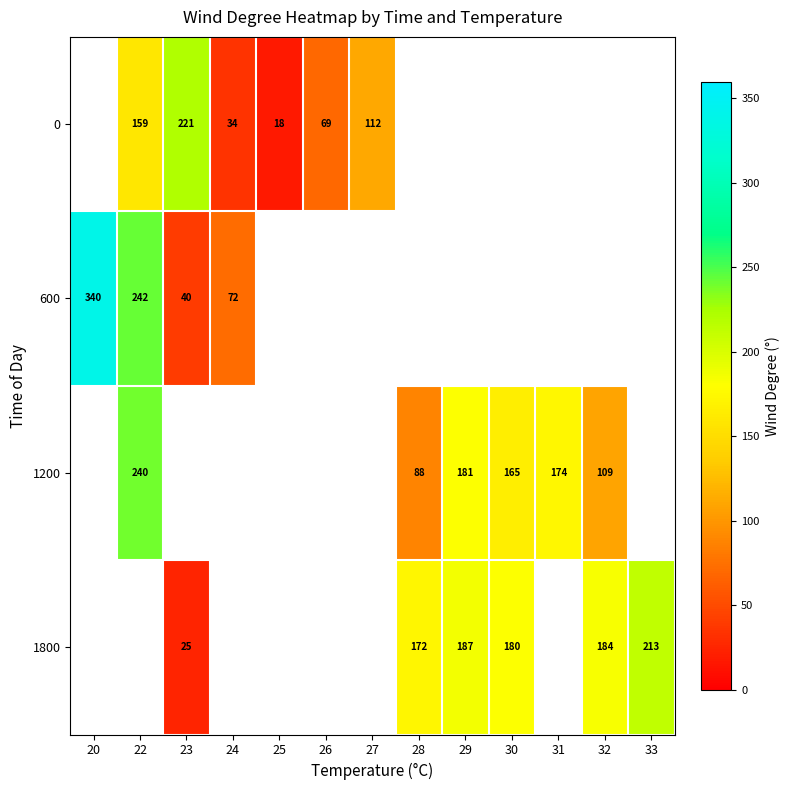

True or false: 0 has a value of 391 at 23.

False